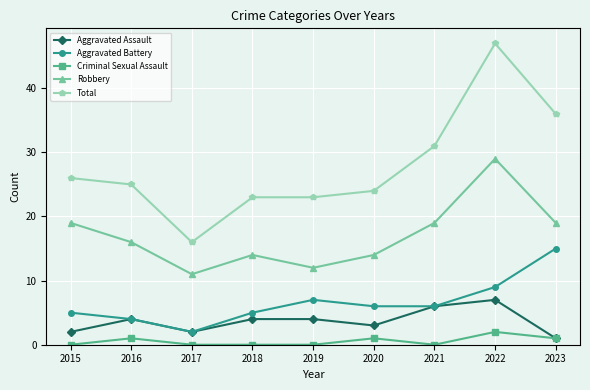

Reading left to right, extract all data points from this chart.

Aggravated Assault: 2	4	2	4	4	3	6	7	1
Aggravated Battery: 5	4	2	5	7	6	6	9	15
Criminal Sexual Assault: 0	1	0	0	0	1	0	2	1
Robbery: 19	16	11	14	12	14	19	29	19
Total: 26	25	16	23	23	24	31	47	36